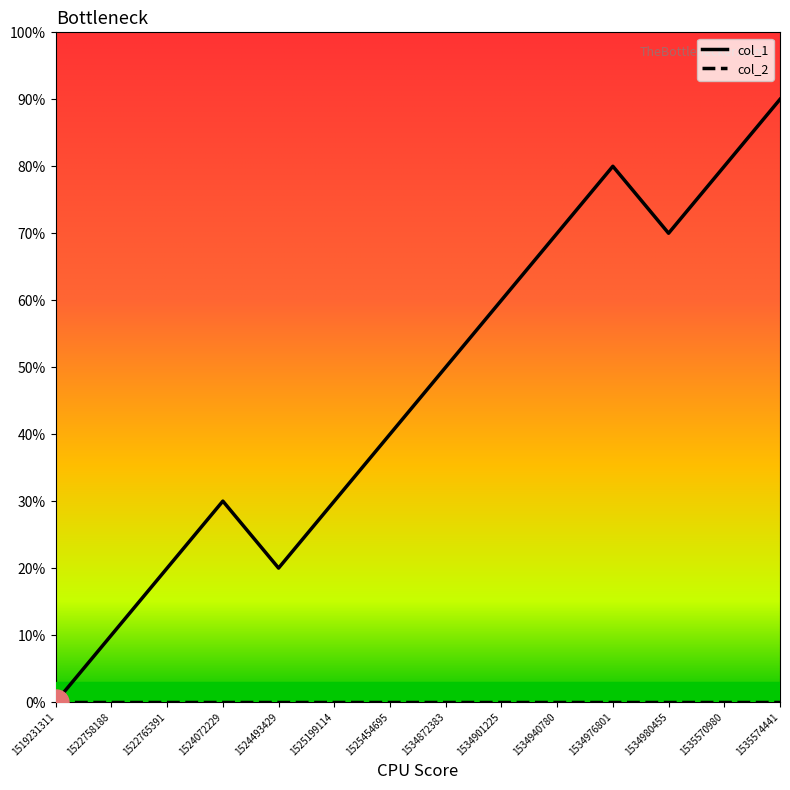

Does the chart display data point markers on the line(s)?

No